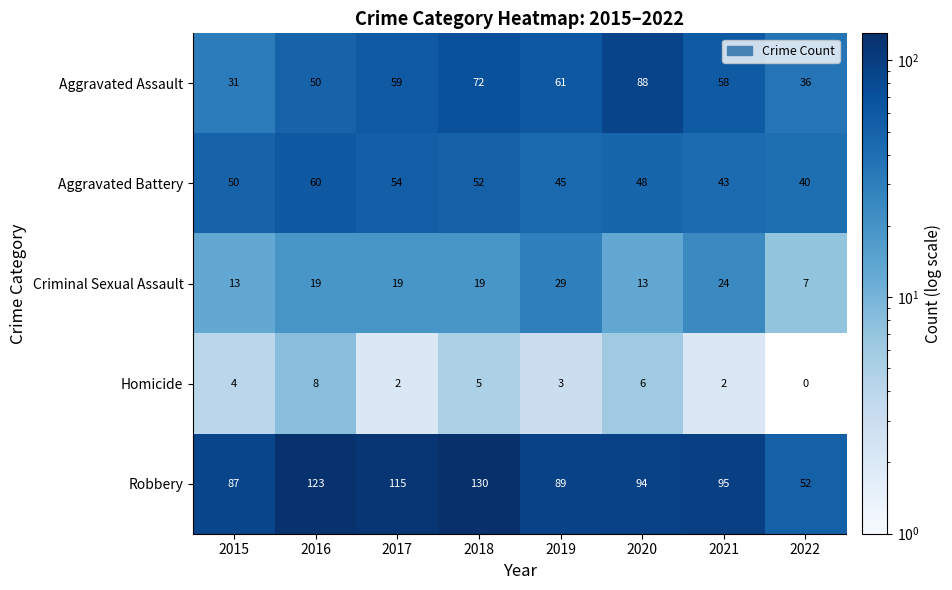

Which label corresponds to the largest value in the chart?

2018